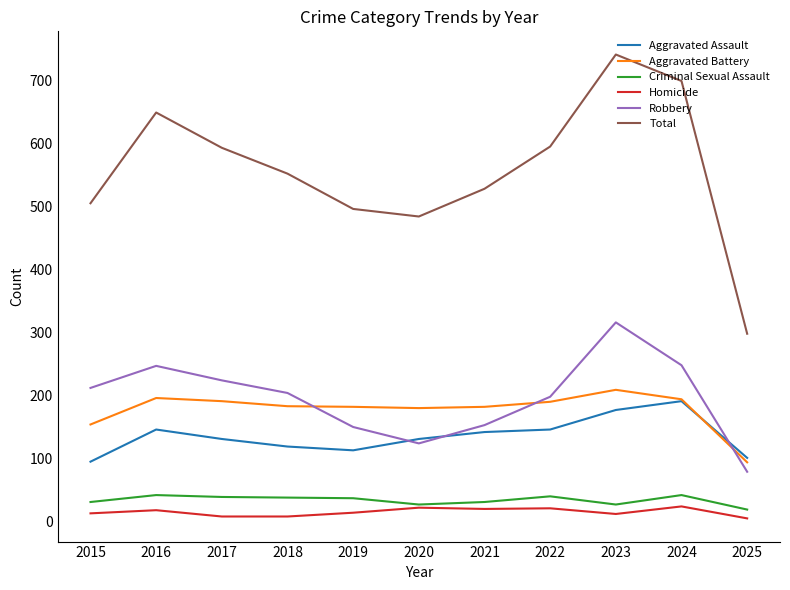

At which category does Robbery reach its first local valley?

2020